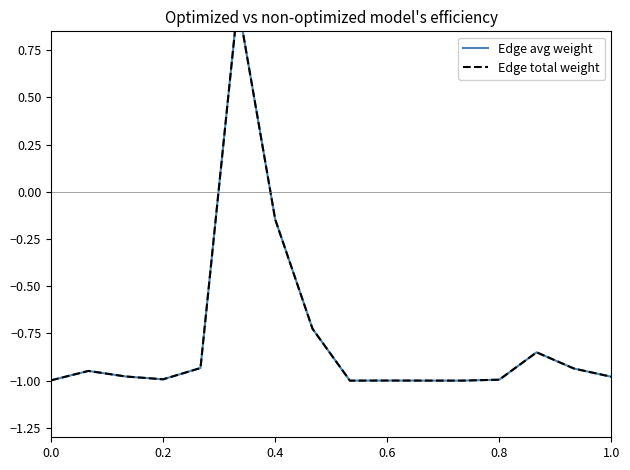

Count the number of data series in this chart.

2